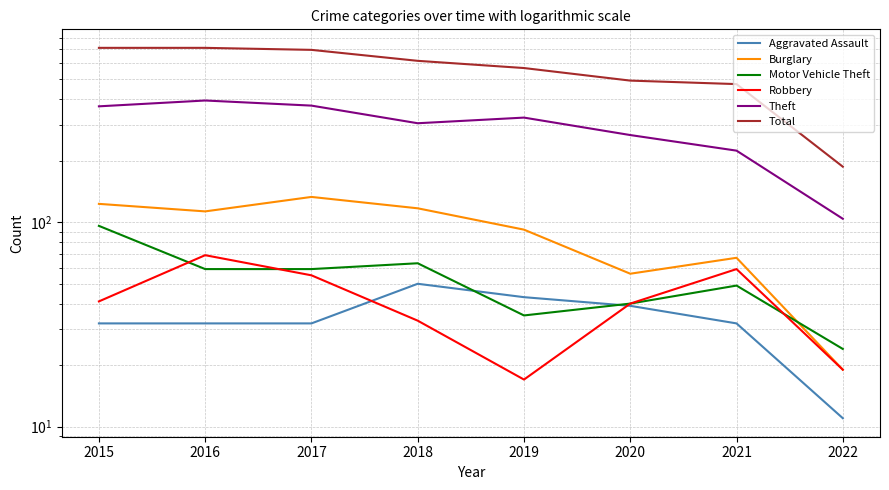

Where is Aggravated Assault nearest to the value 30?

2015